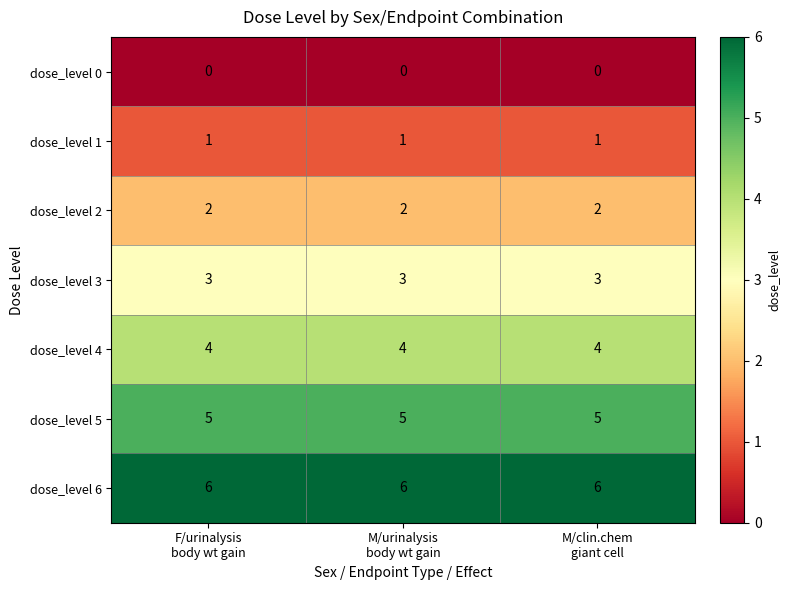

Which series has the largest total across all categories?

dose_level 6